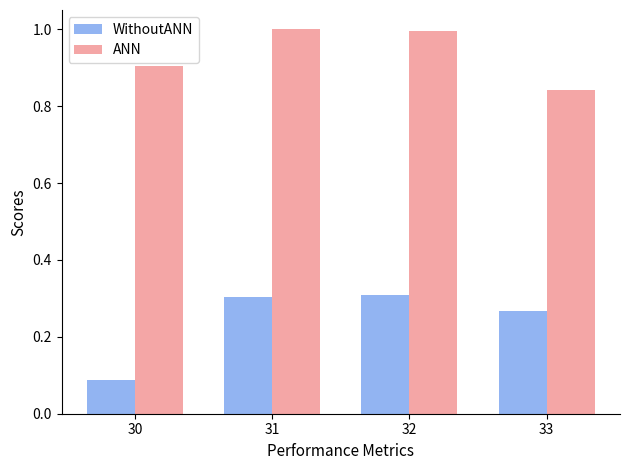

Does the chart contain stacked bars?

No